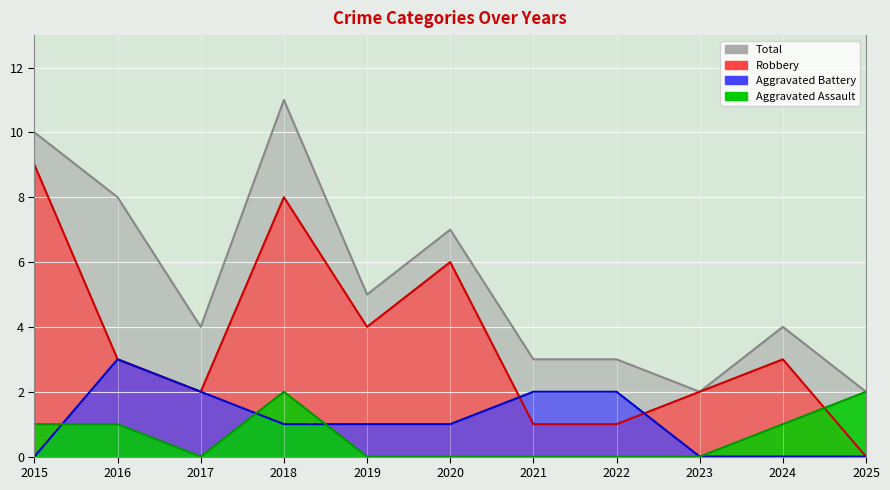

What is the difference between the maximum and minimum values in the Total series?

9